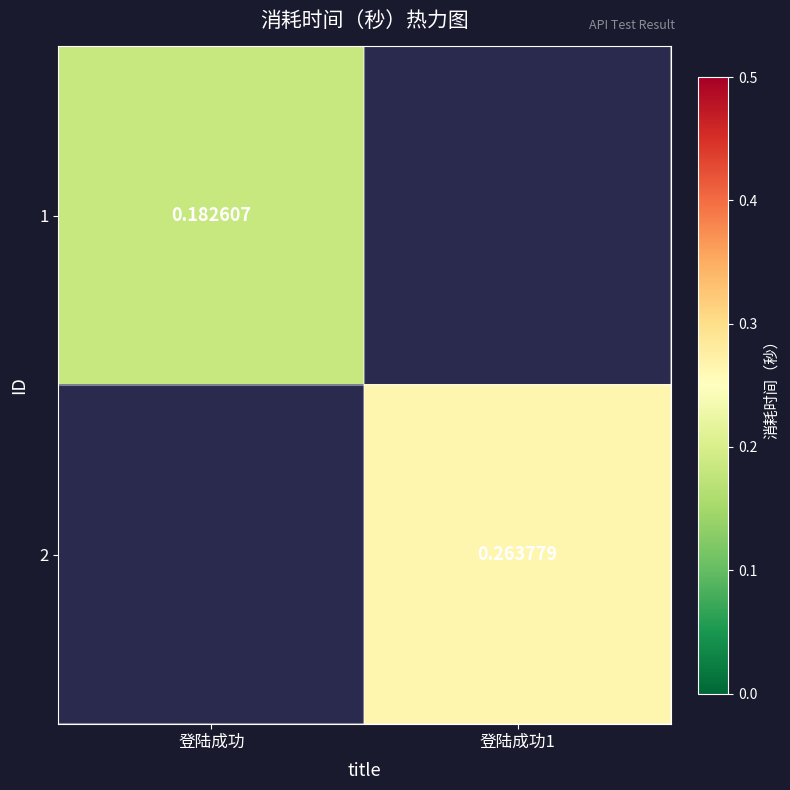

Is the value of 2 at 登陆成功1 greater than the value of 1 at 登陆成功?

Yes